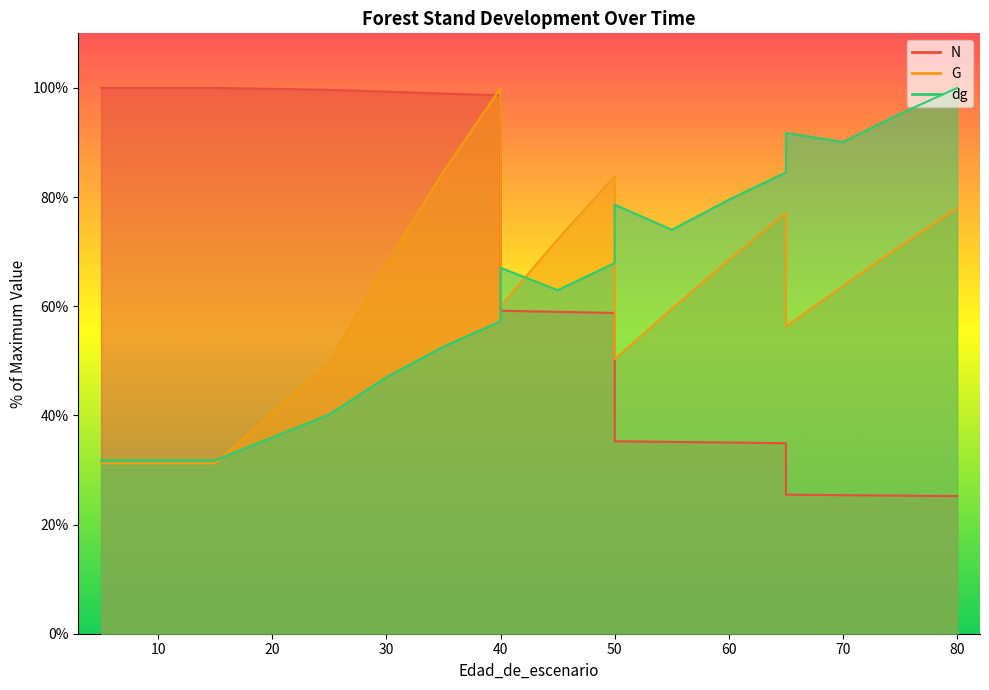

Which series changed the most between 30 and 35?

G